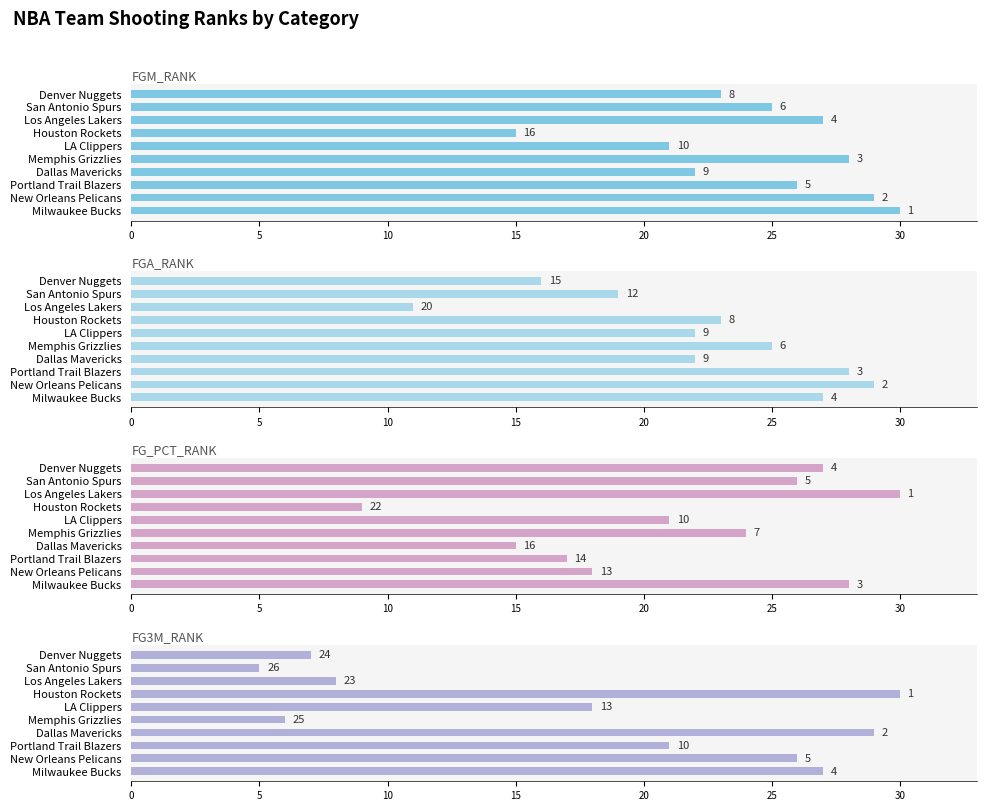

What is the average value of the FG3M_RANK series?

18